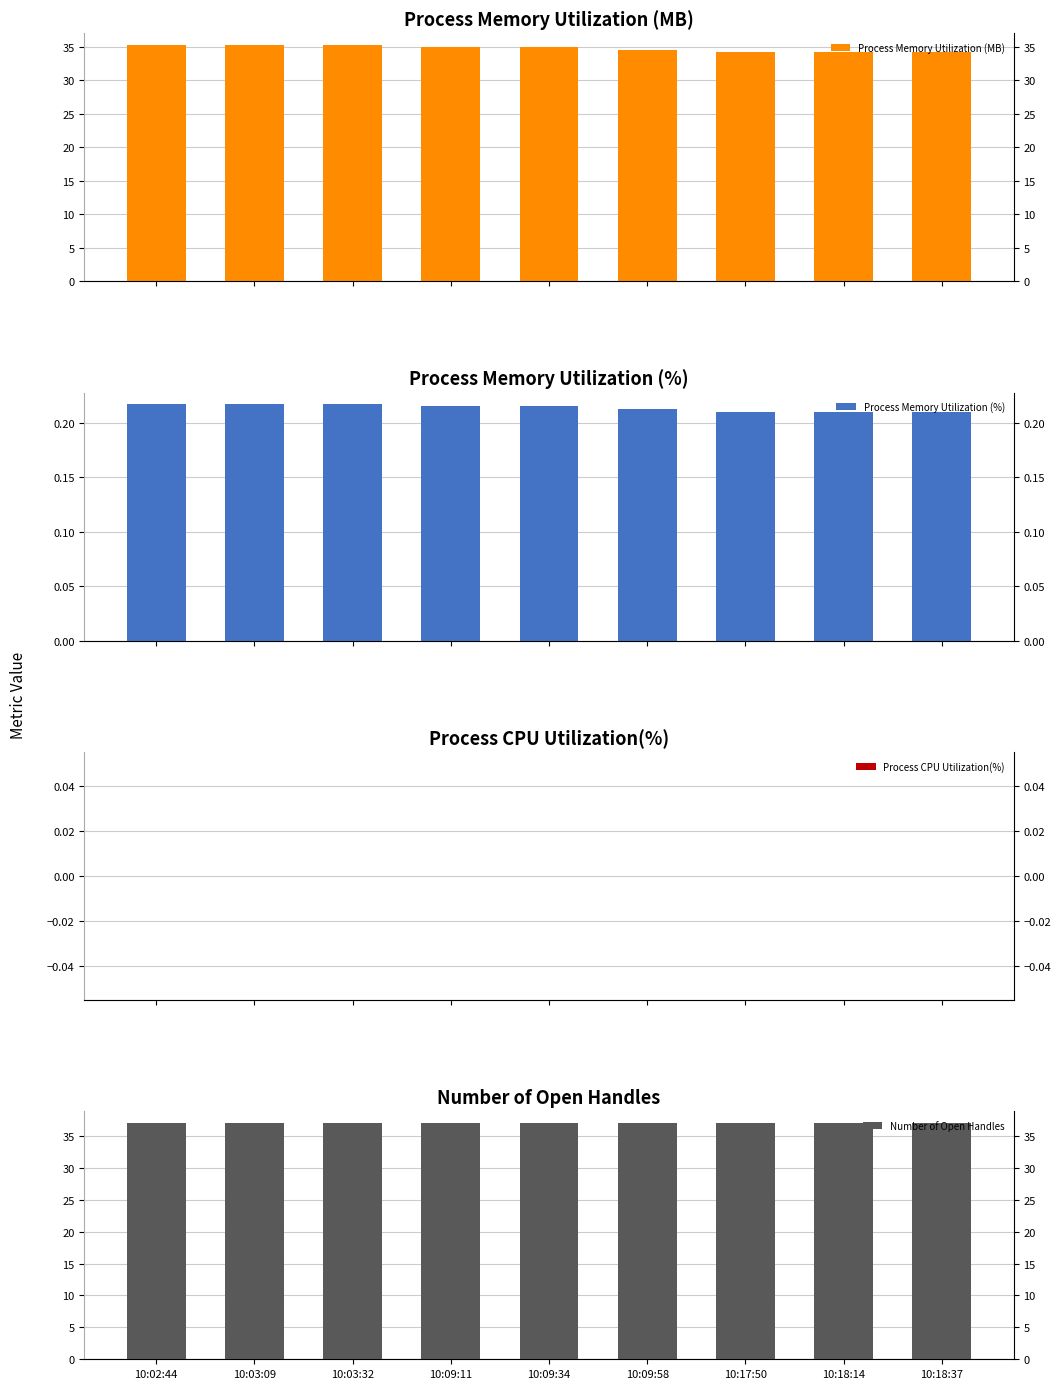

What is the average value of the Number of Open Handles series?

37.0